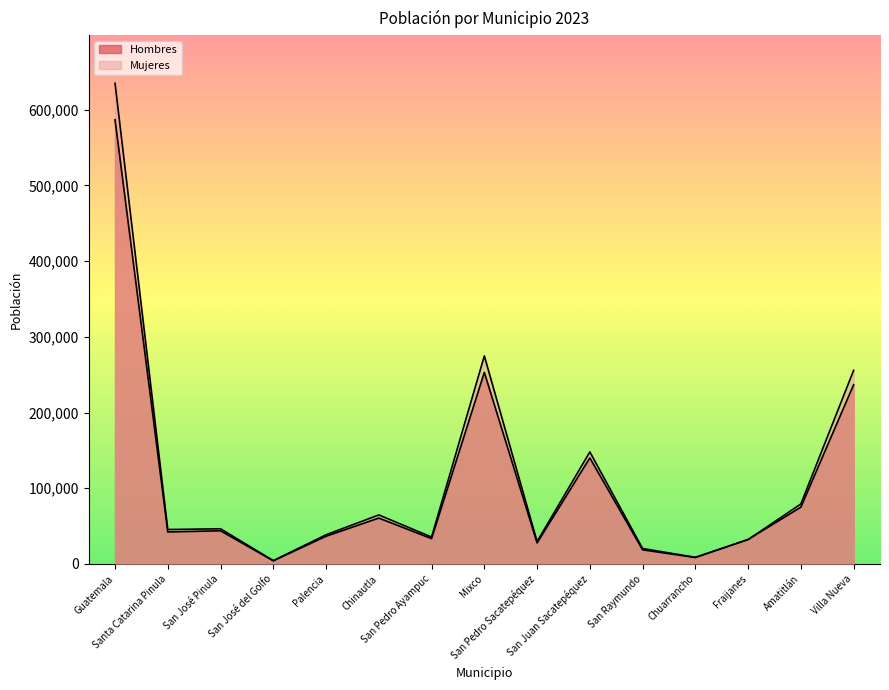

Where is Mujeres nearest to the value 319676?

Mixco